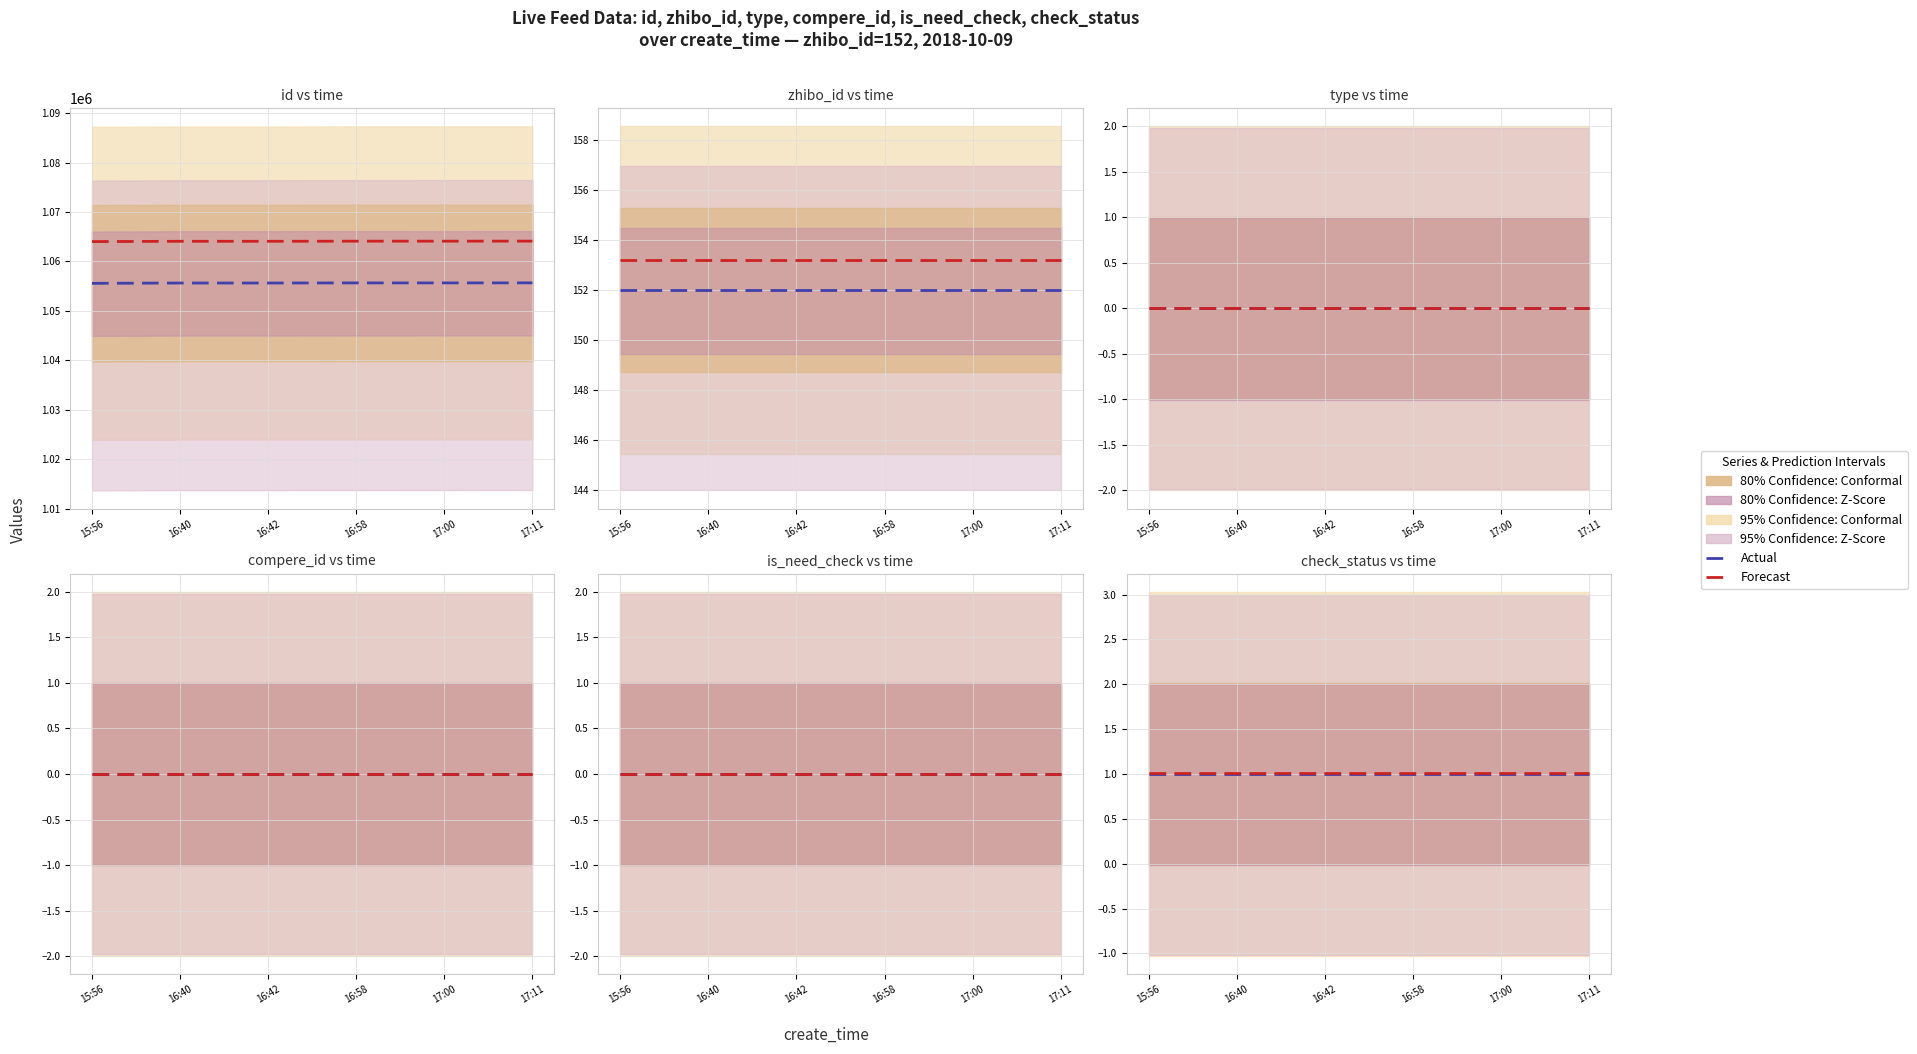

True or false: Forecast has more than 2 interior local peaks.

False